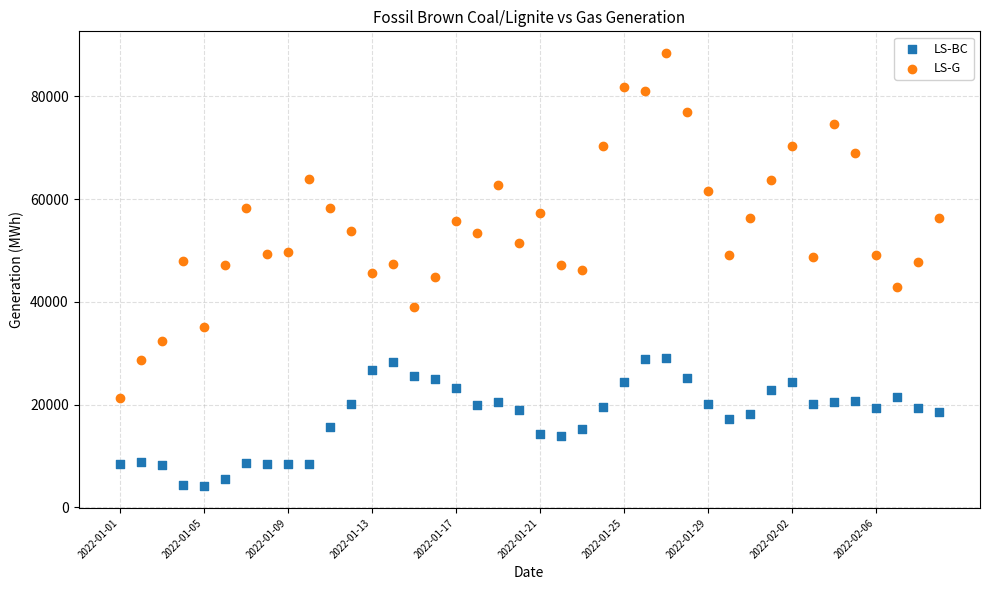

Which series reaches the minimum Y coordinate?

LS-BC